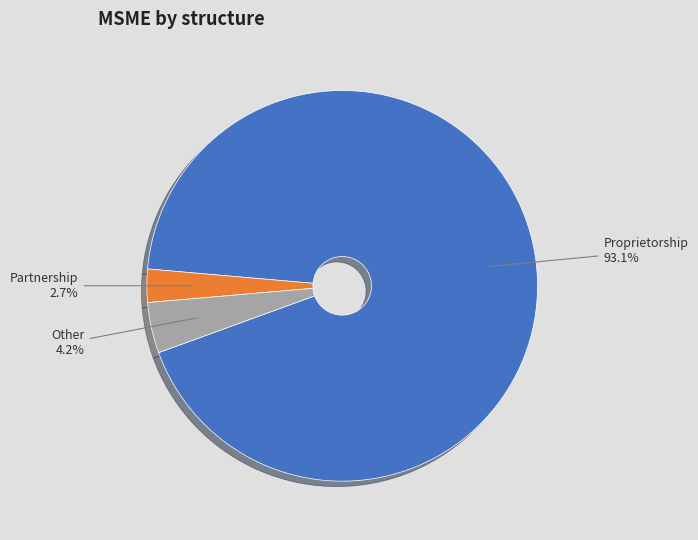

Which has a higher value, Proprietorship or Partnership?

Proprietorship